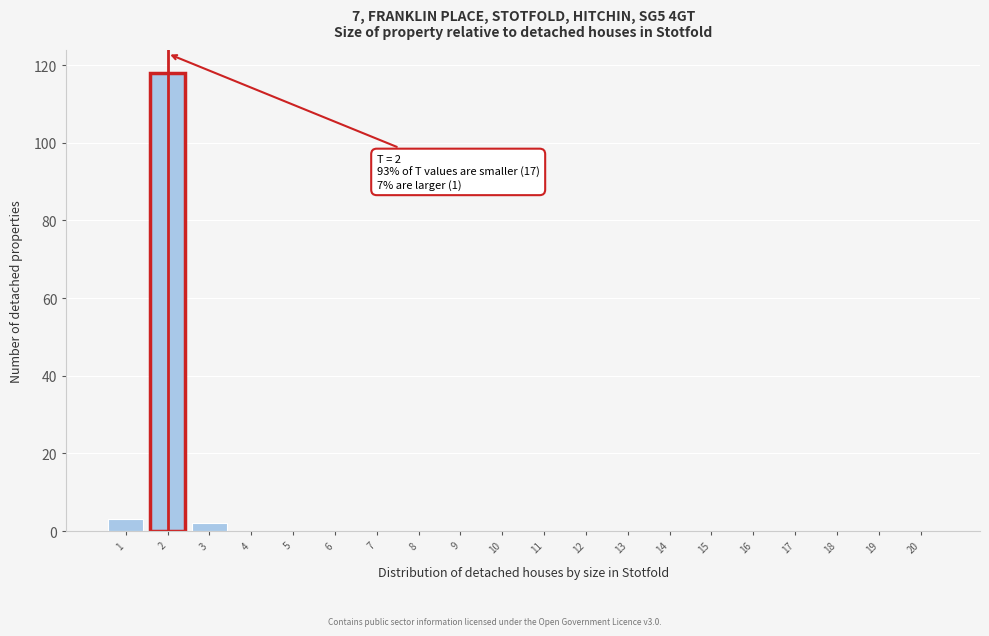

Which range on the x-axis has the tallest bar?

1.5 to 2.5